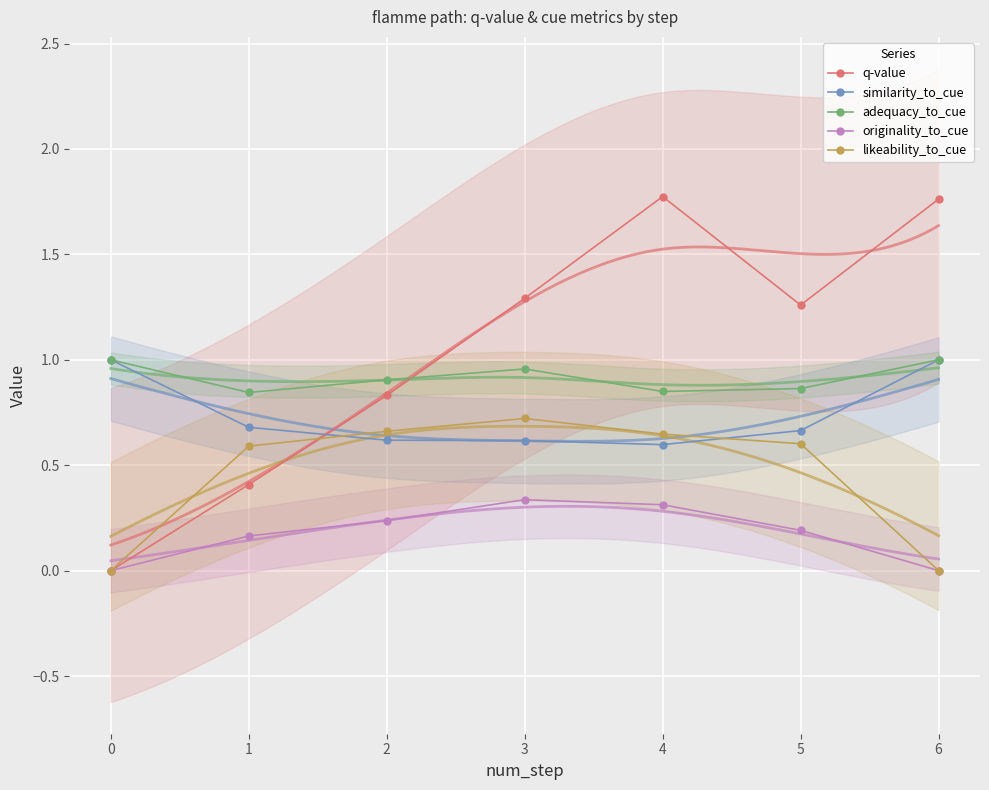

Which series has the largest range (max minus min)?

q-value